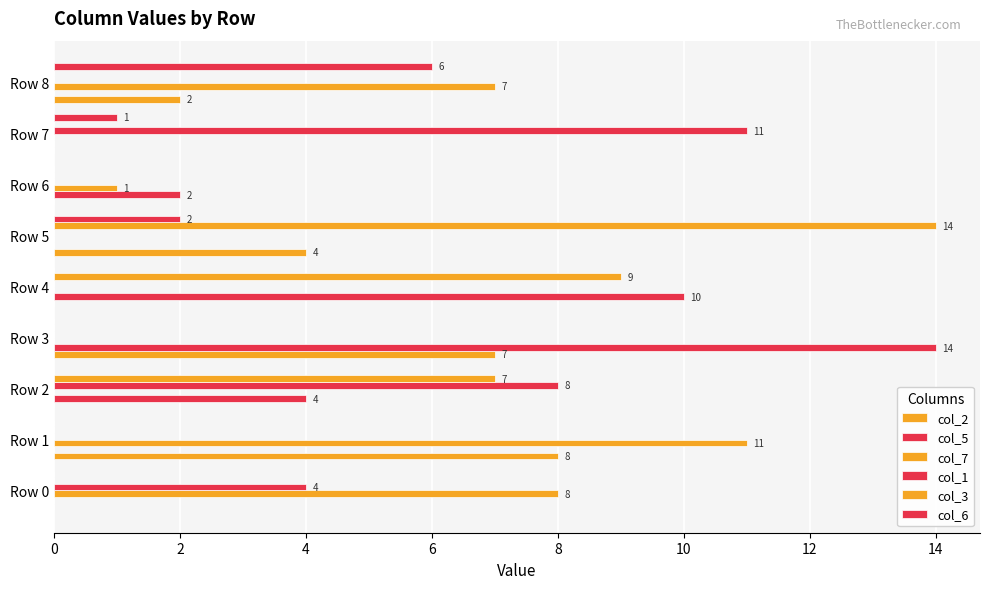

How many distinct data groups are displayed?

6